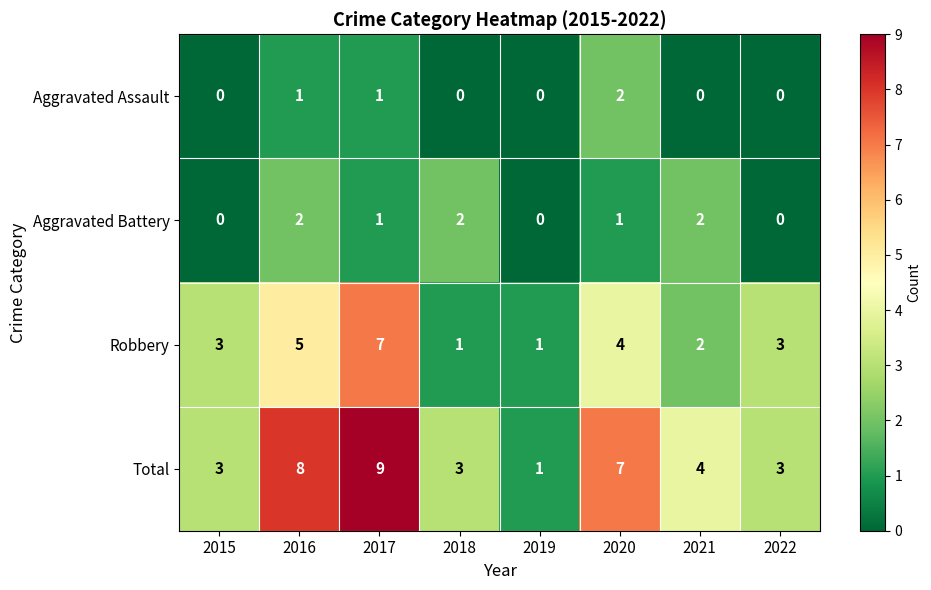

Which series has the largest range (max minus min)?

Total